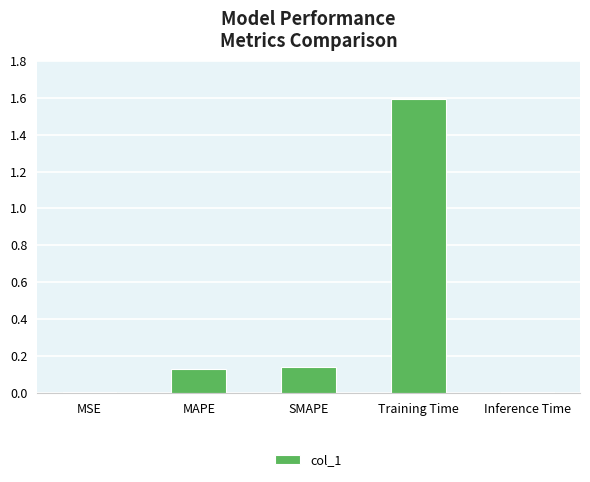

Are the bars grouped side by side (vs. stacked)?

No